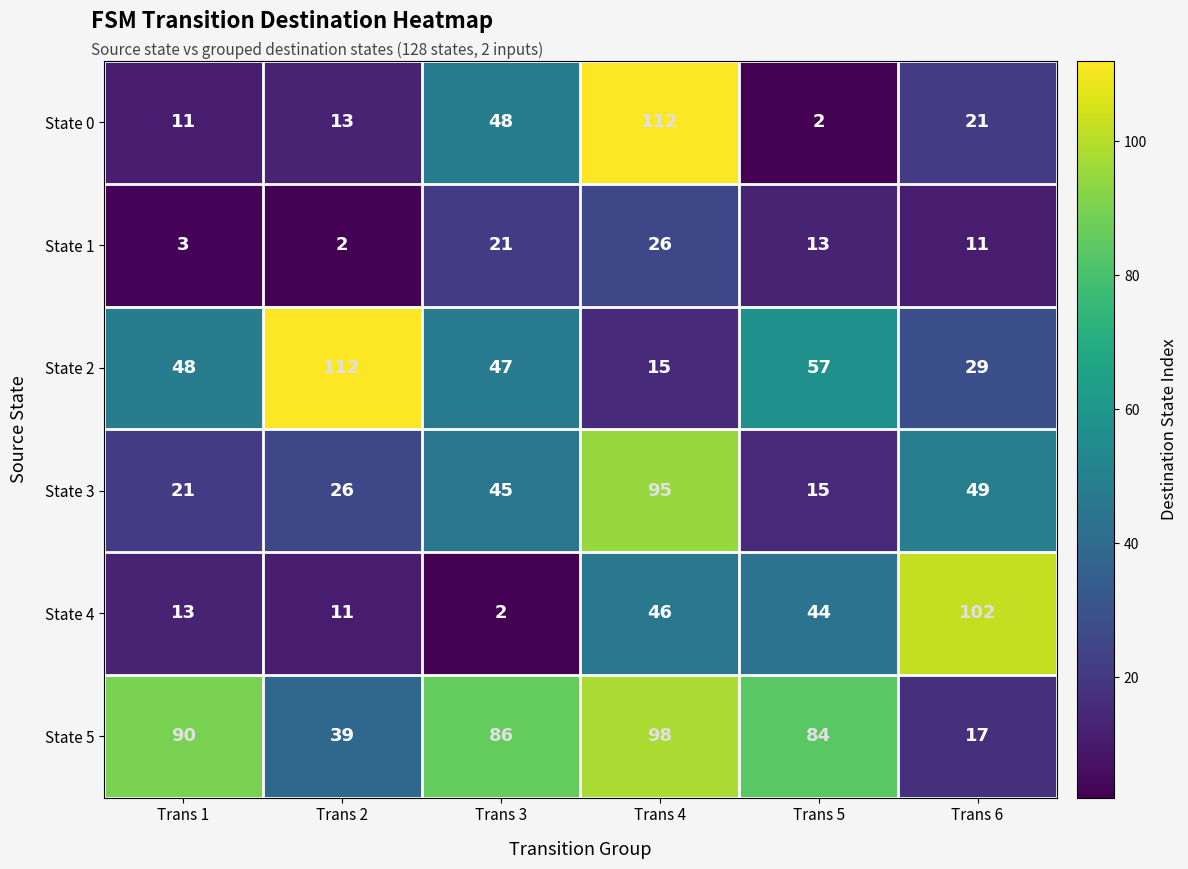

Where is State 3 nearest to the value 55?

Trans 6